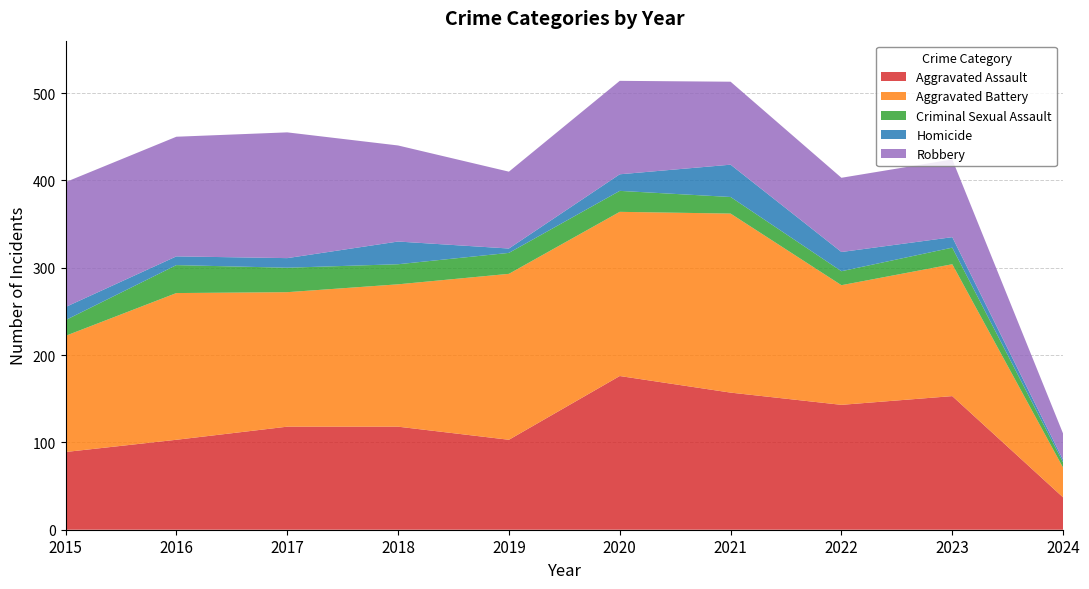

Reading left to right, transcribe all the data shown in this chart.

Aggravated Assault: 89	103	118	118	103	176	157	143	153	37
Aggravated Battery: 133	168	154	163	190	188	205	137	151	34
Criminal Sexual Assault: 18	32	28	23	24	24	19	16	19	6
Homicide: 15	10	11	26	5	19	37	22	12	3
Robbery: 143	137	144	110	88	107	95	85	89	30